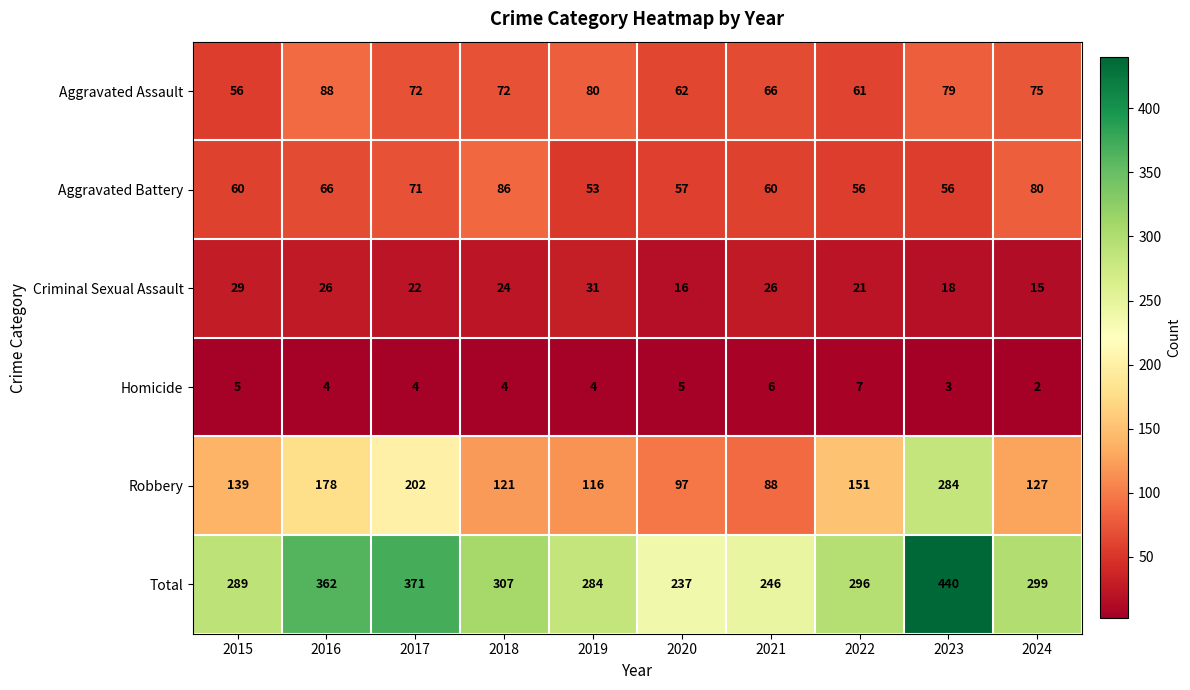

What is the smallest value displayed?

2